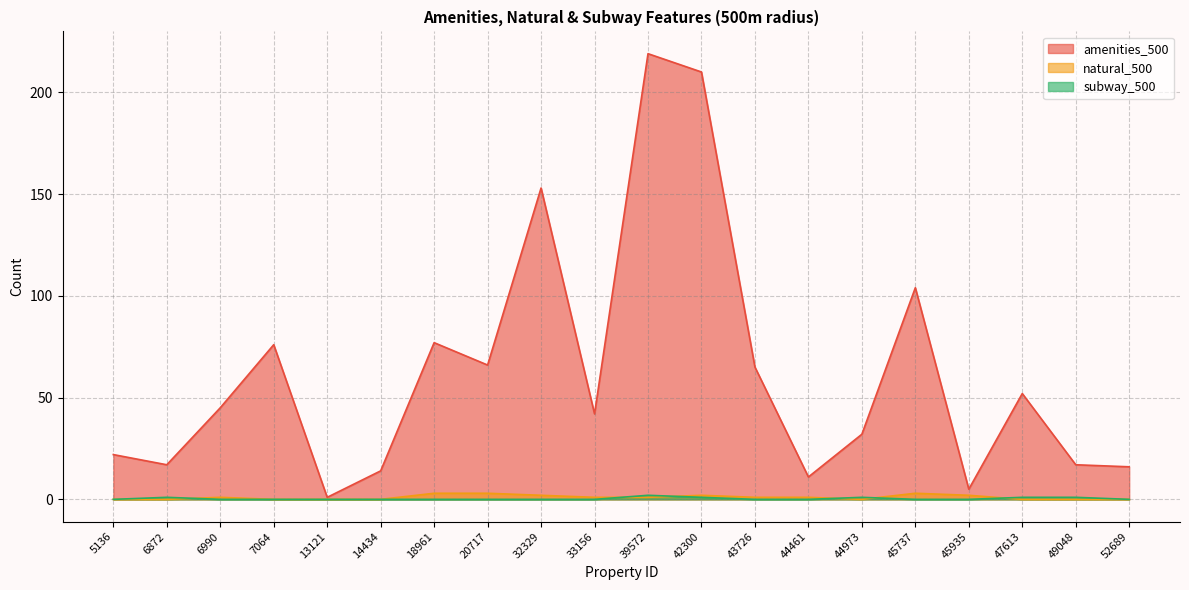

True or false: subway_500 and natural_500 intersect in this chart.

True